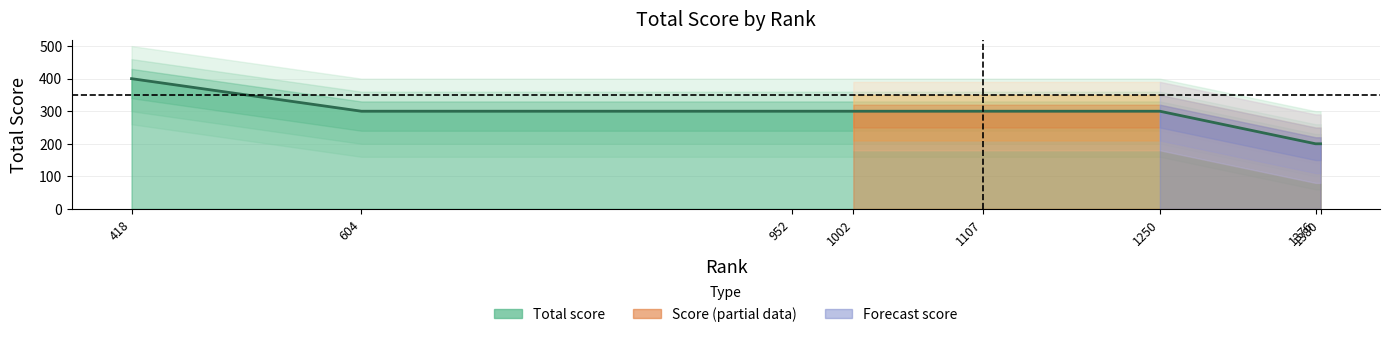

What is the approximate value at 1376, to the nearest 5?

200